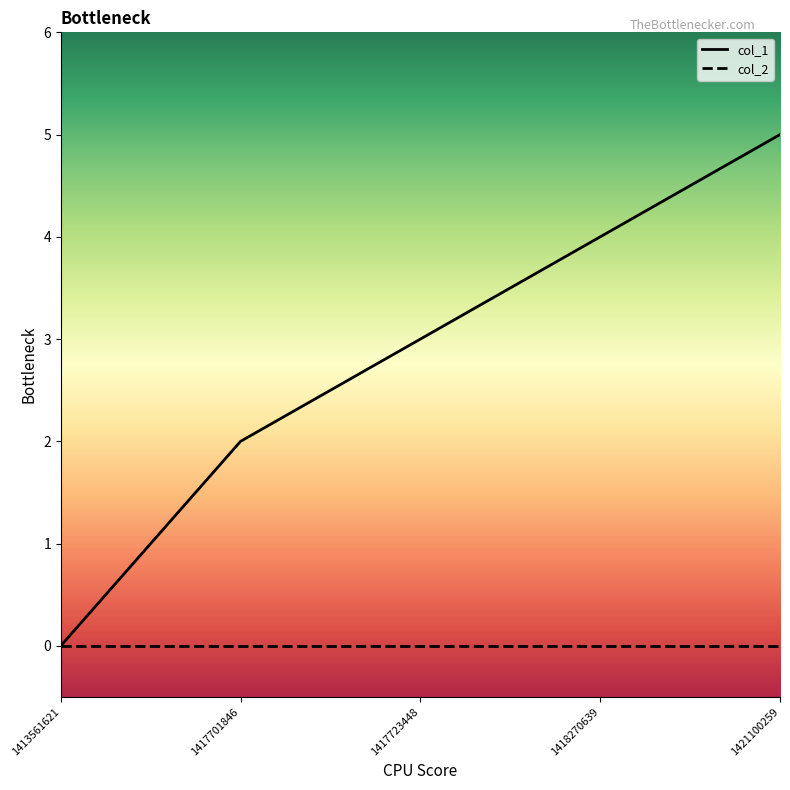

What is the difference between the highest and lowest values at 1417723448?

3